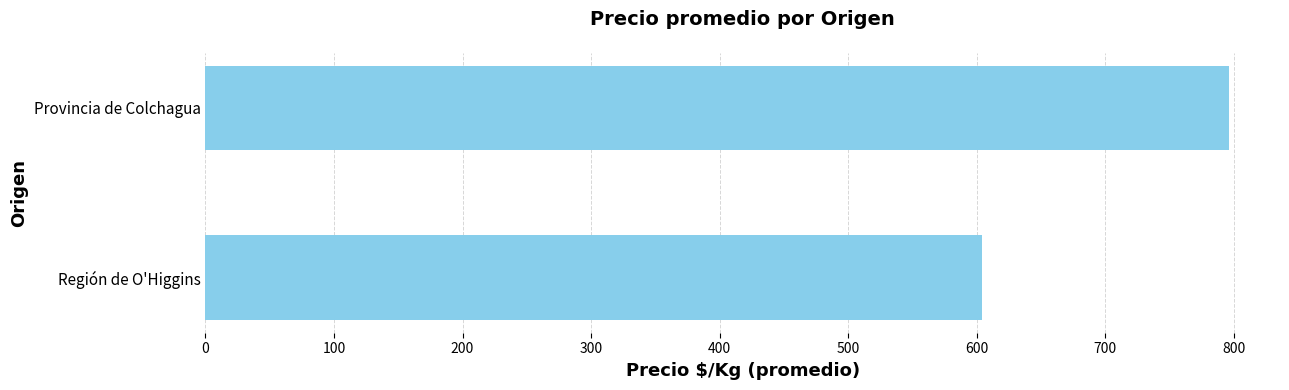

Reading top to bottom, list all the values displayed in this chart.

796	604